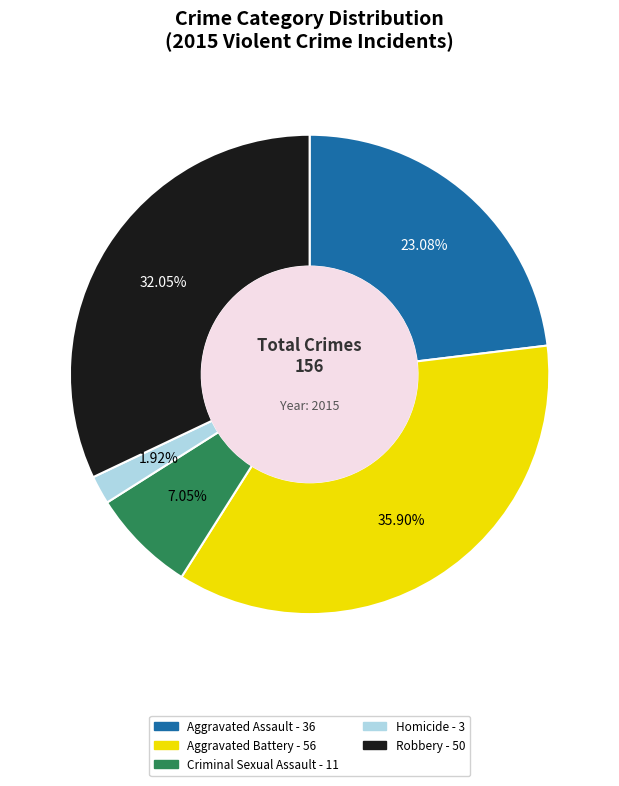

To the nearest percent, what is the difference between the largest and smallest slice percentages?

34%